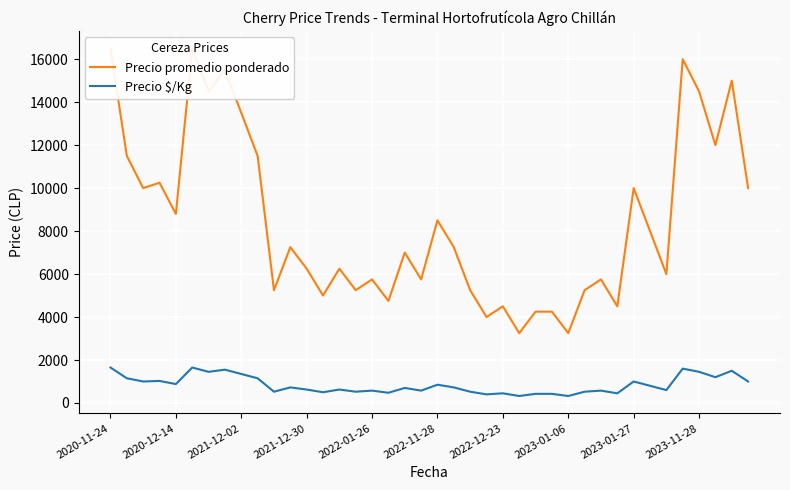

True or false: Precio $/Kg and Precio promedio ponderado cross at least once.

False